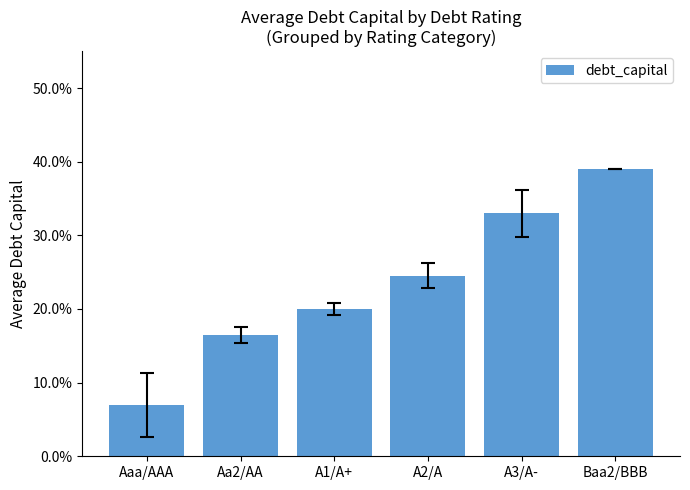

What is the value of the 5th bar from the left?

0.3